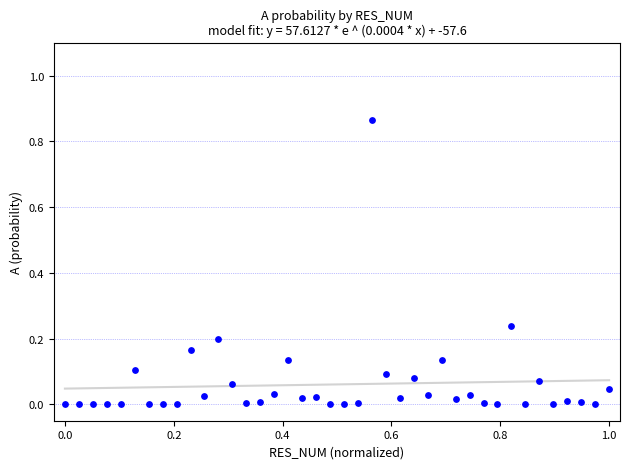

What is the range of X values (max minus min)?

1.0